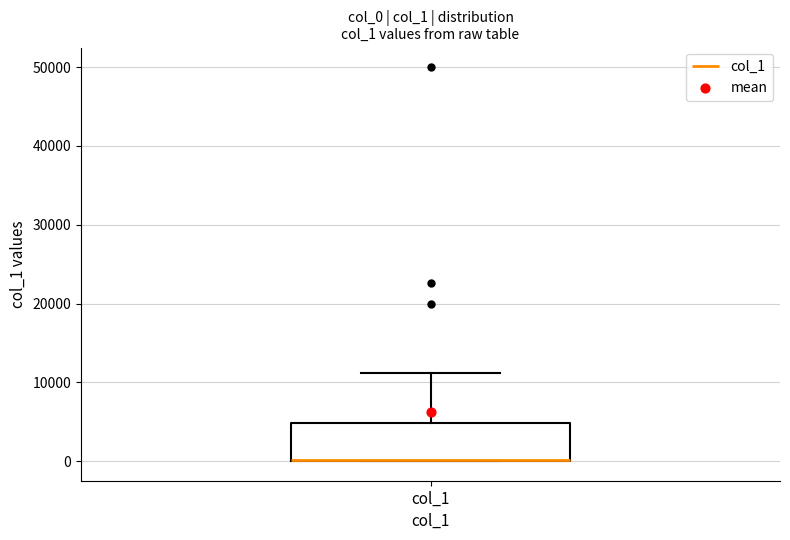

Transcribe this box plot: give where the median line is, the range the box spans, and where the two whiskers end, as read against the y-axis. The values are not printed on the chart, so give them approximately, as read against the axis.

median 0 (drawn on the box's lower edge), box 0 to 5000, whiskers 0 to 11000